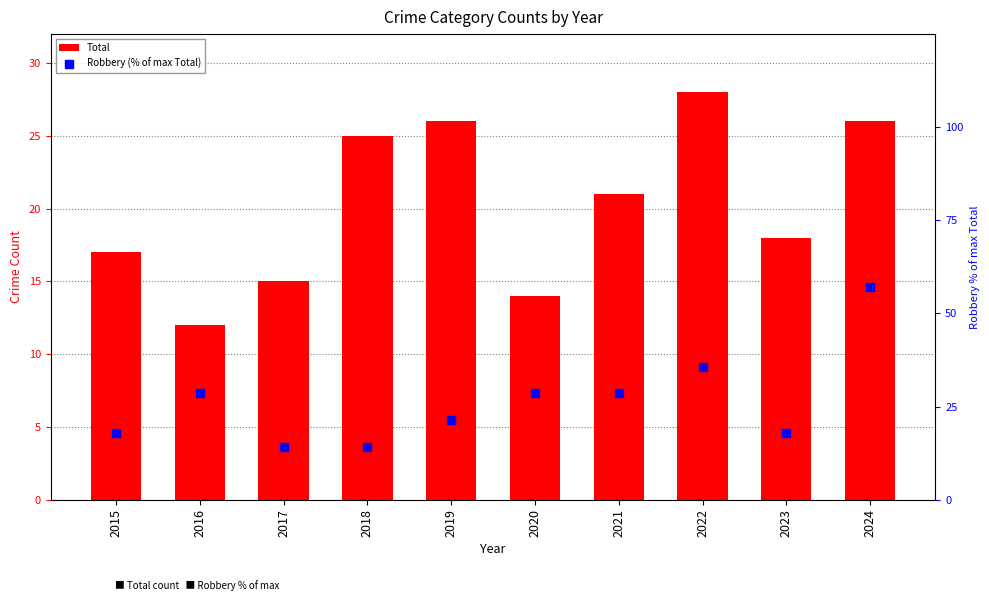

What are all the series names shown in the legend?

Total, Robbery (% of max Total)